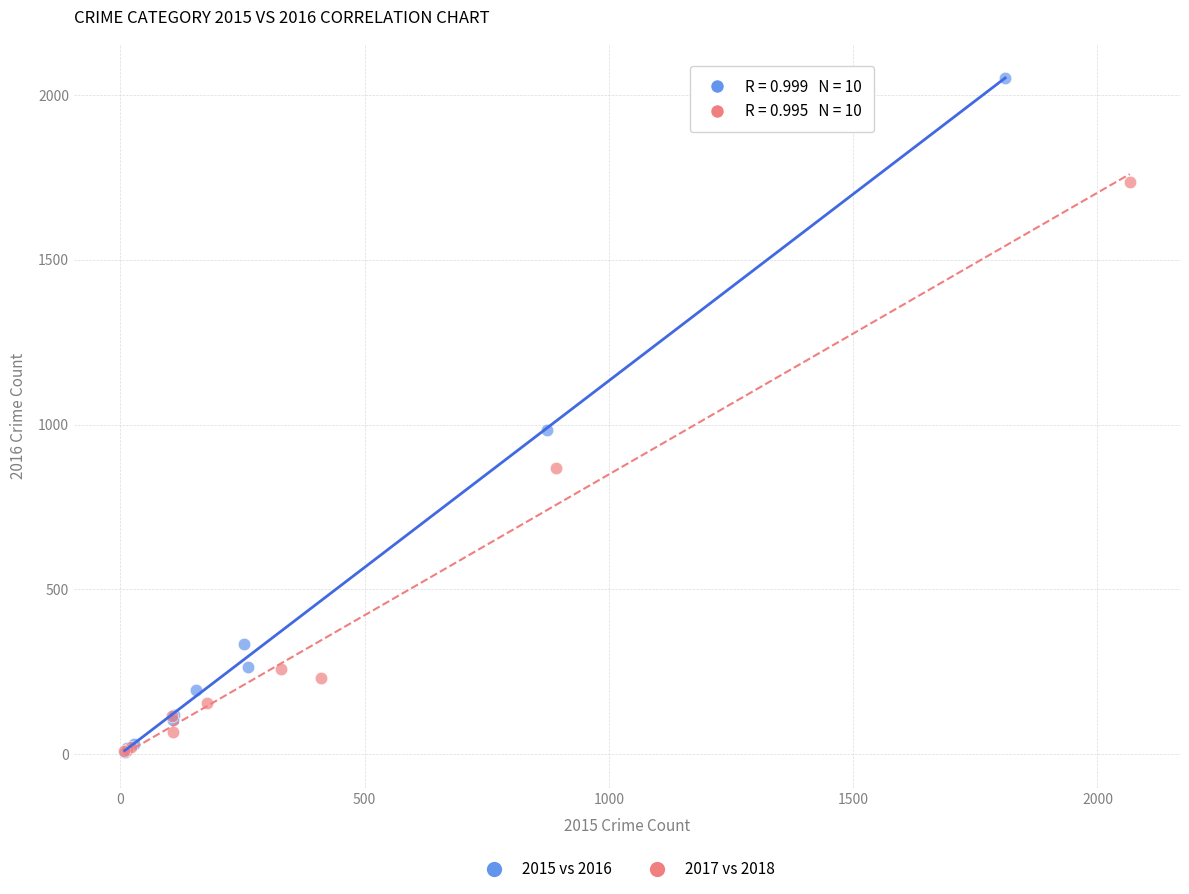

Which series contains the highest Y value?

2015 vs 2016